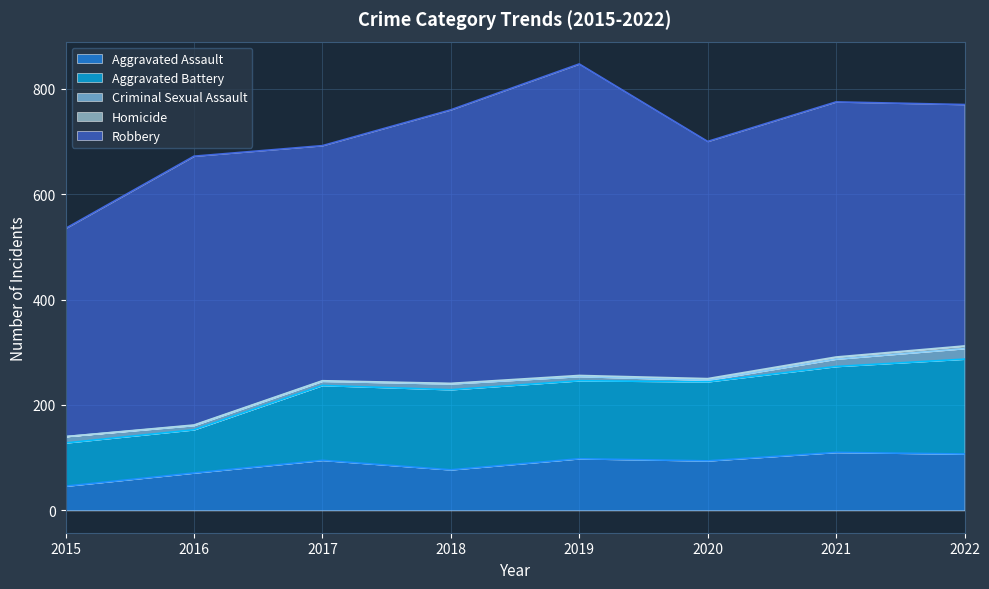

What value does the Aggravated Battery series have at 2021, to the nearest 5?

165